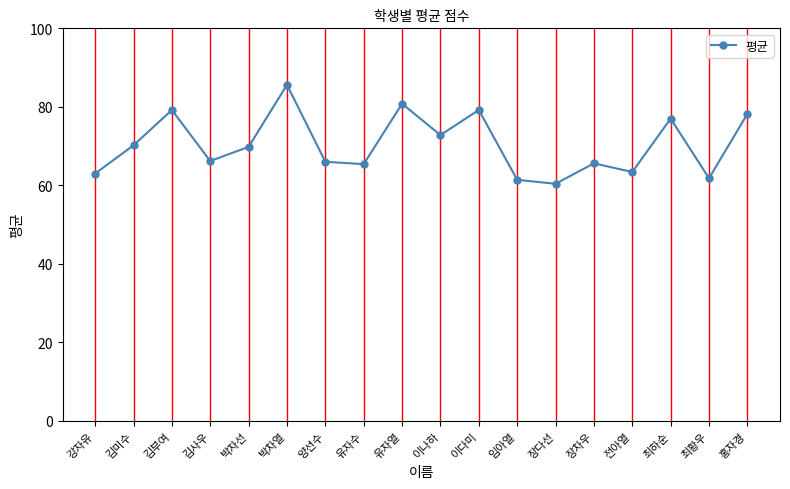

What is the sum of all values?

1266.0